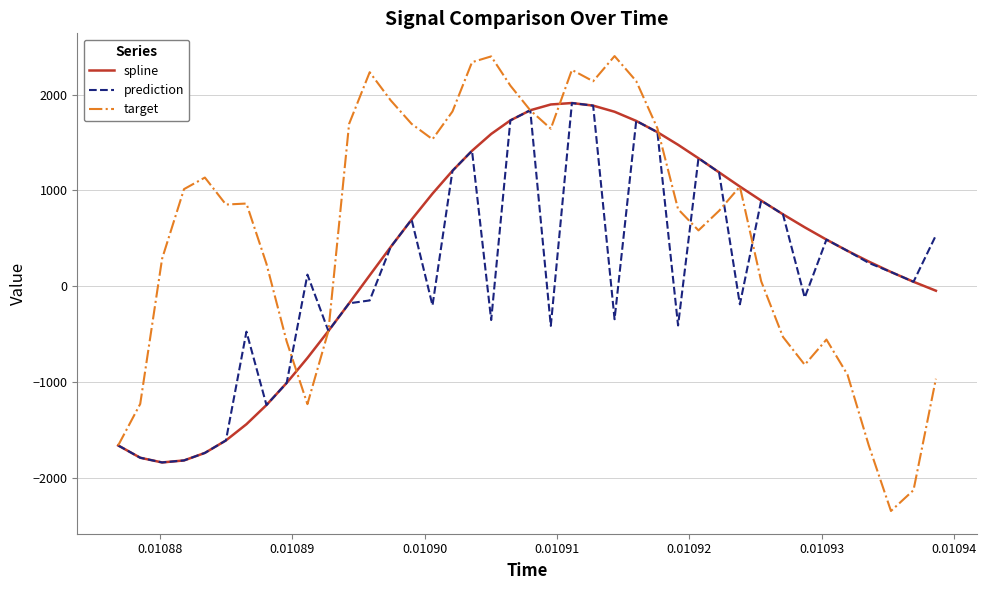

What is the minimum value shown in the chart?

-2344.2